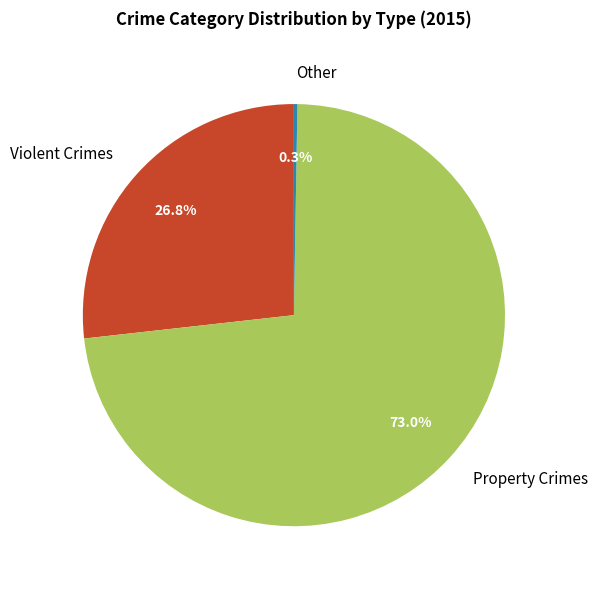

What is the majority slice?

Property Crimes